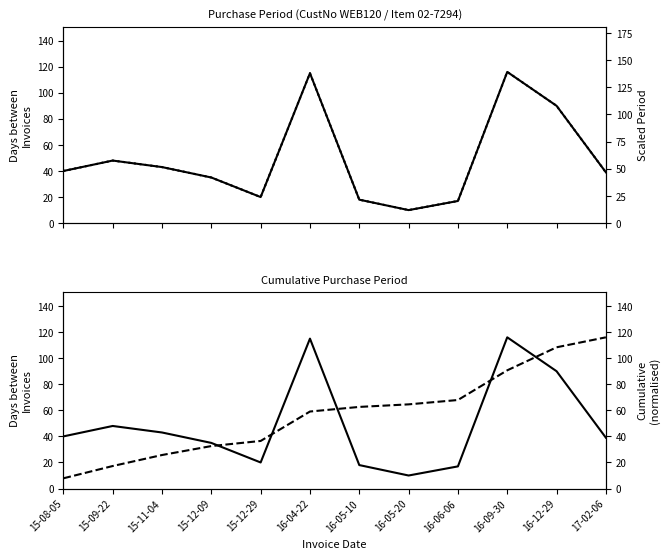

At 15-11-04, list the series in order from largest to smallest.

PurchasePeriod (scaled), PurchasePeriod, Cumulative (norm)